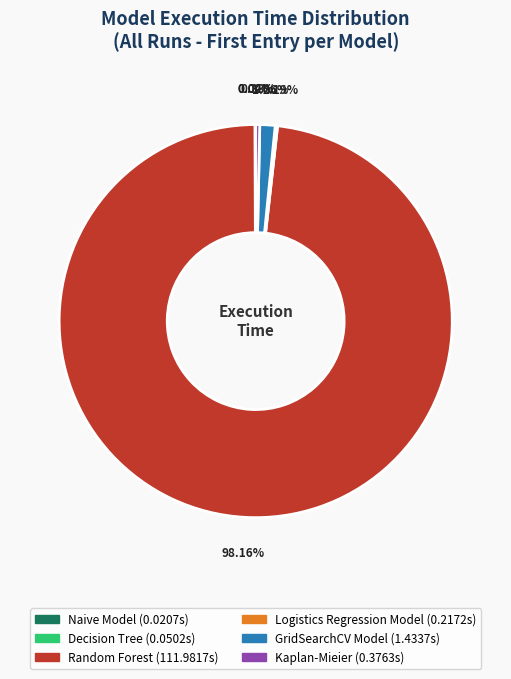

Combined, do Kaplan-Mieier and GridSearchCV Model account for over 50%?

No